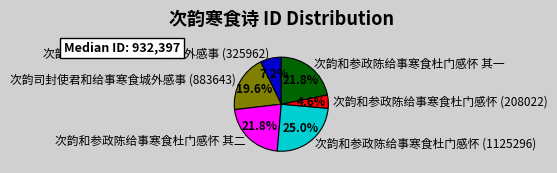

True or false: 次韵和参政陈给事寒食杜门感怀 (208022) accounts for 10% of the total.

False